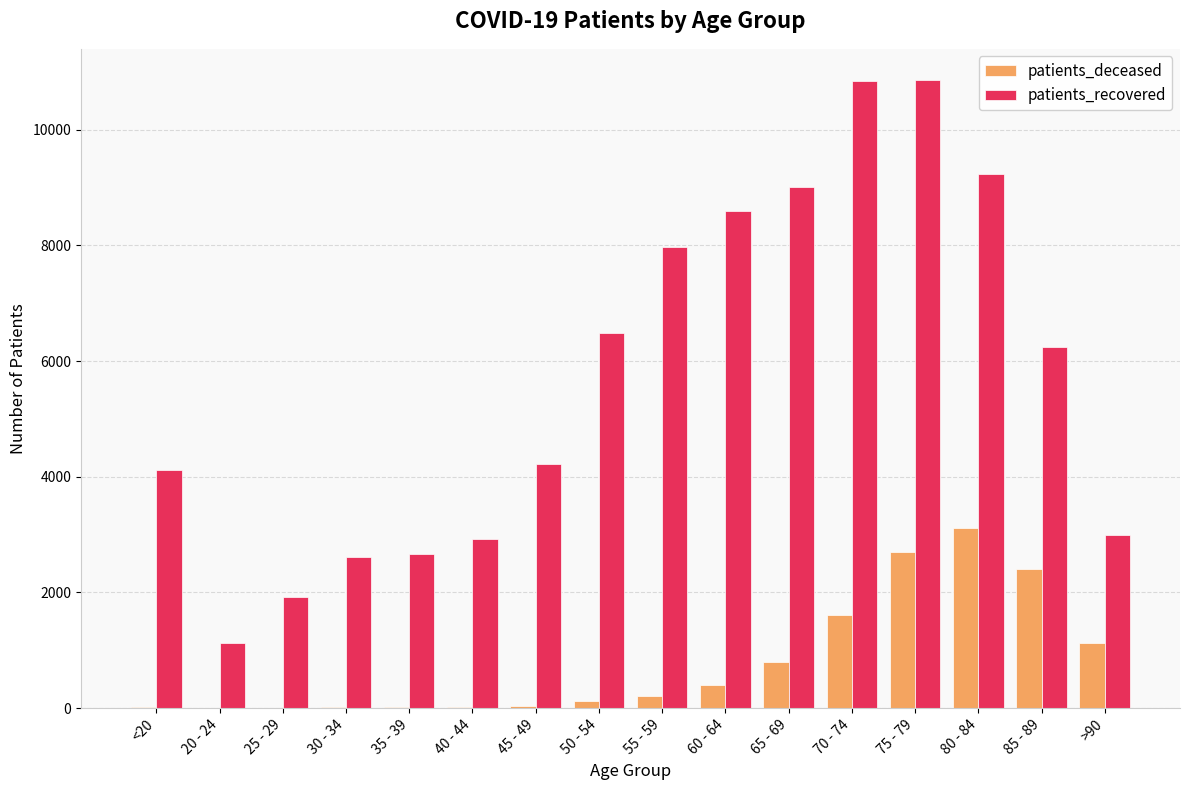

What is the sum of all patients_recovered values?

91834